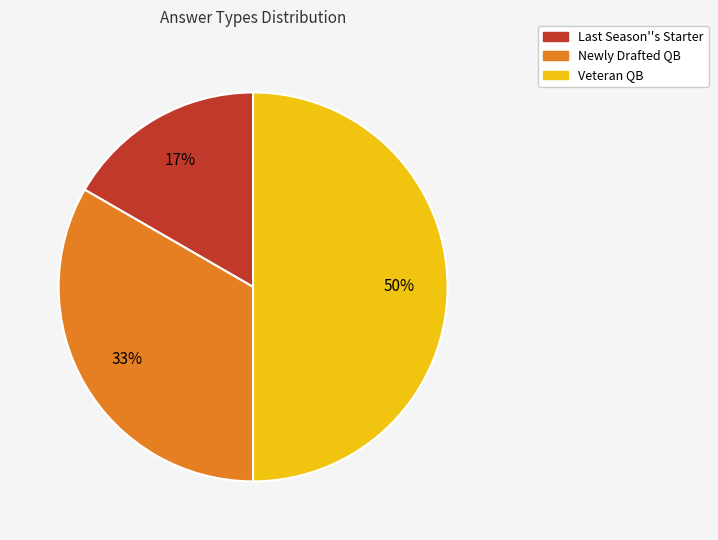

Does Newly Drafted QB account for over 50% of the chart?

No